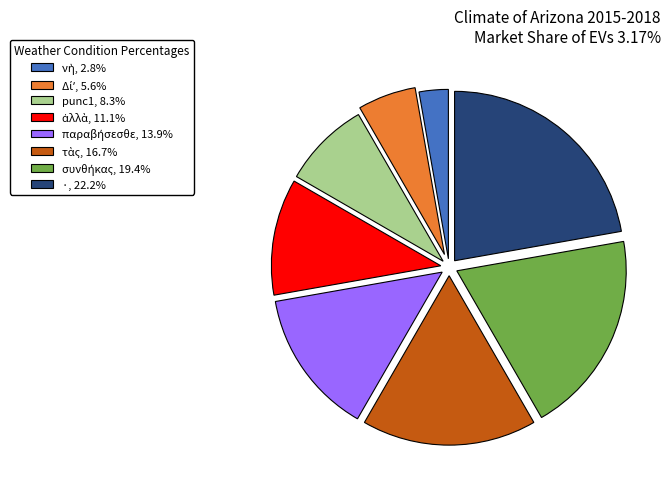

Does any single category account for the majority?

No